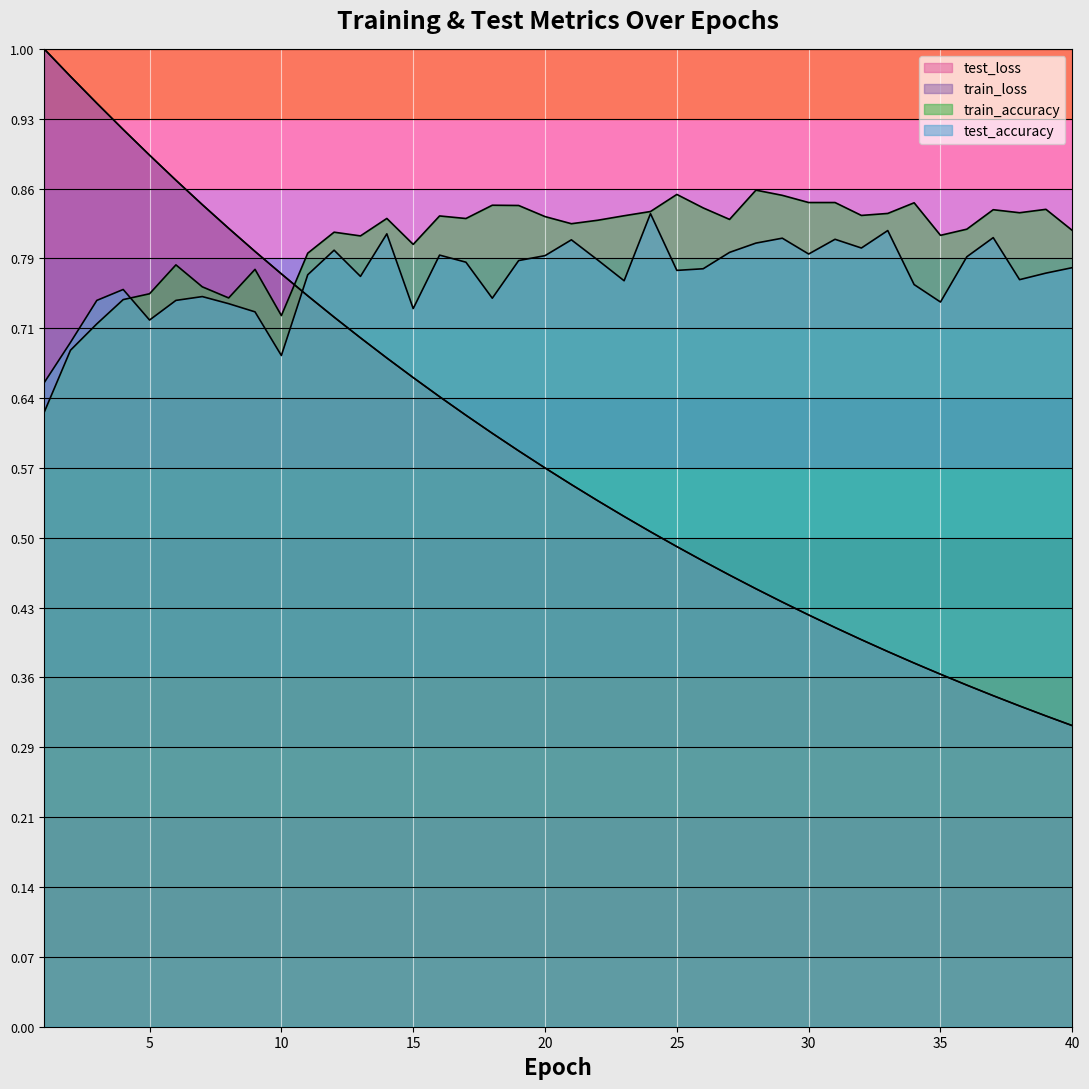

At which category does the chart reach its peak across all series?

1